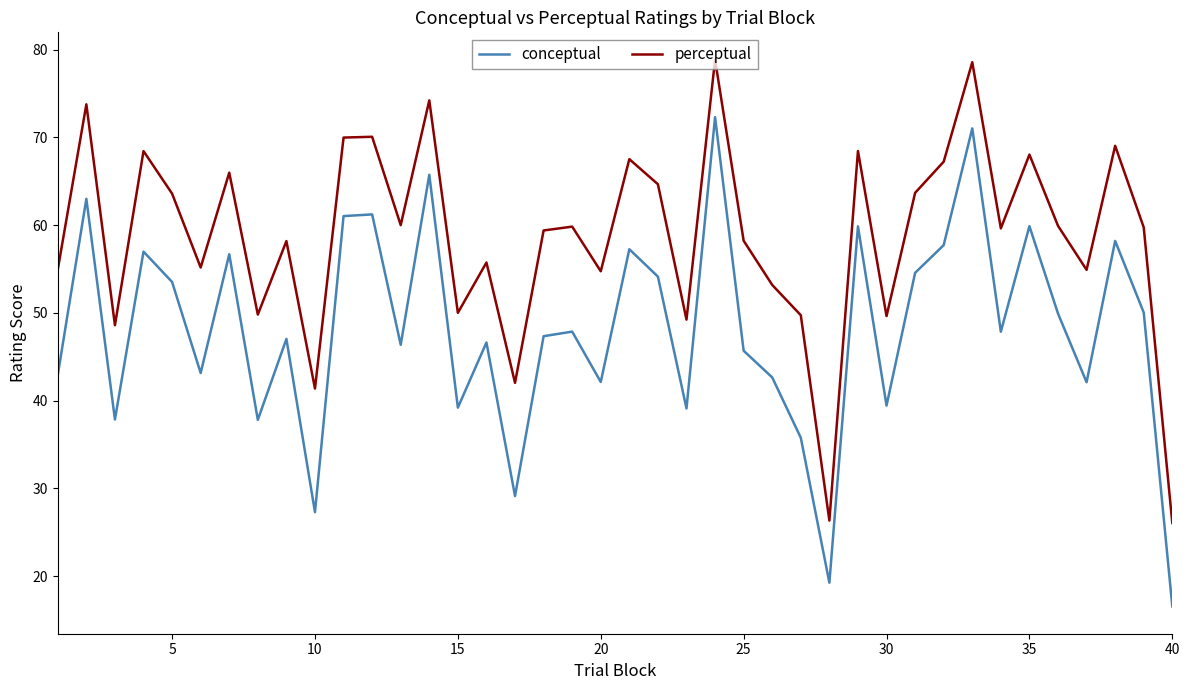

What is the lowest value of the perceptual series?

26.0